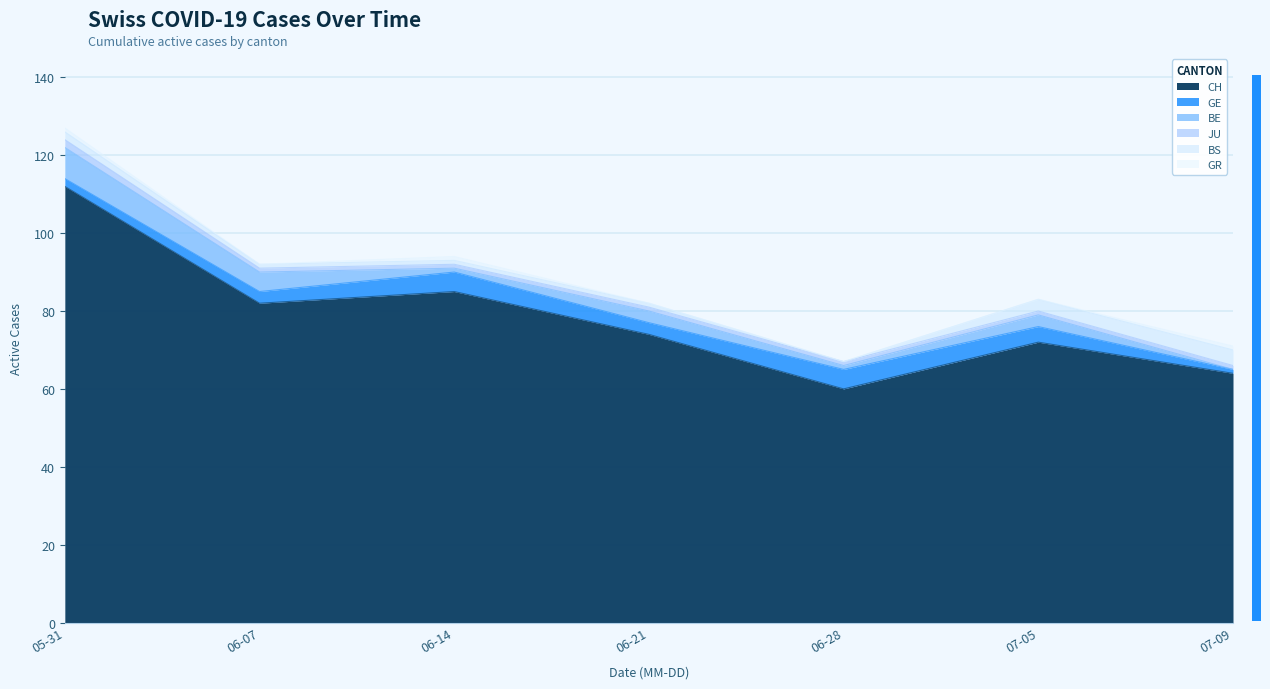

What is the difference between the second highest and second lowest values in the BS series?

2